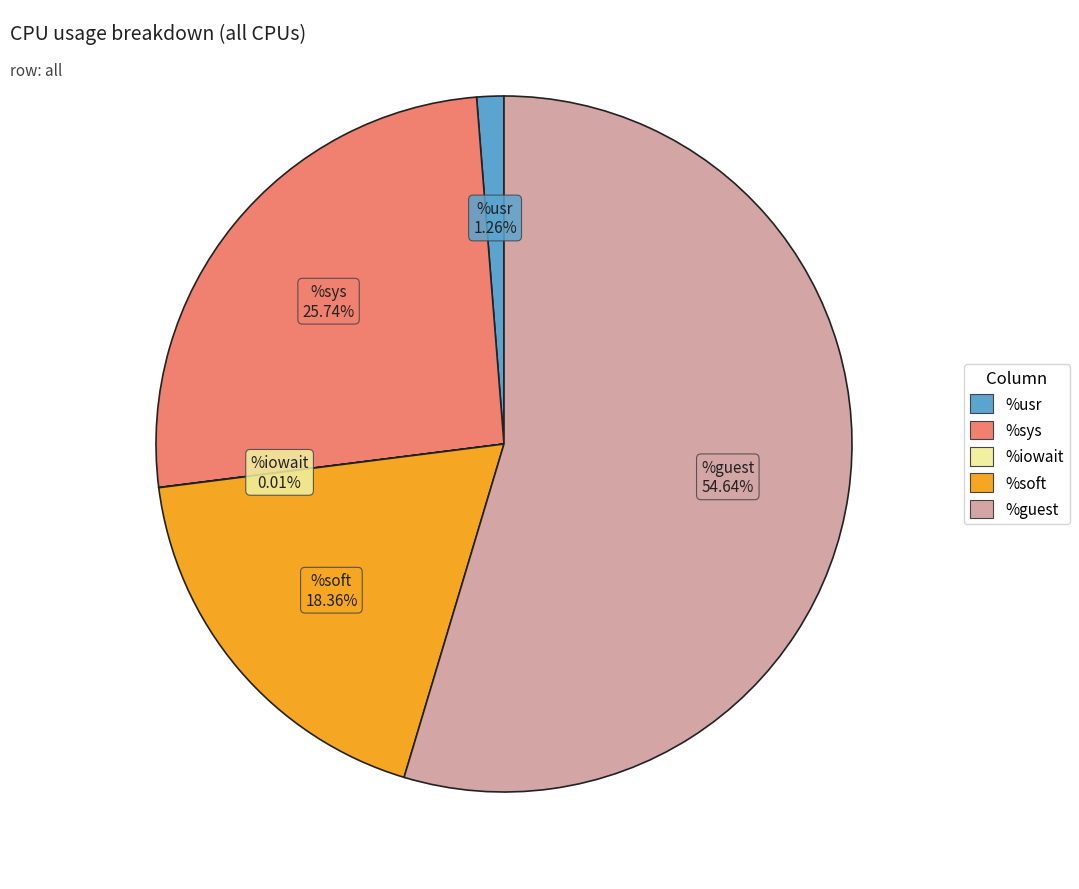

Is there any slice that represents more than half of the pie?

Yes